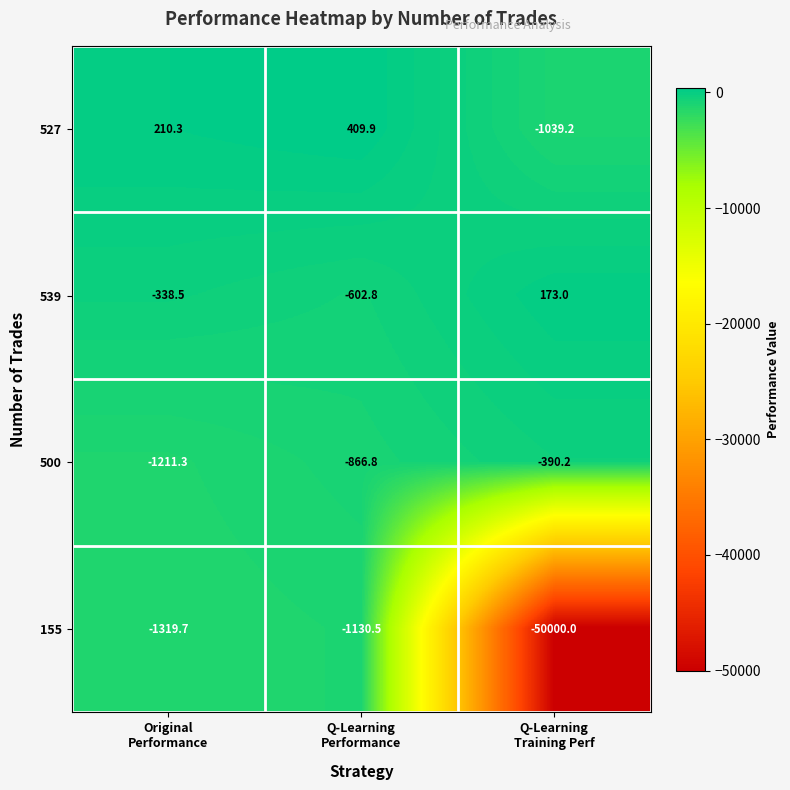

What is the difference between the highest and lowest values at Q-Learning
Training Perf?

50173.0